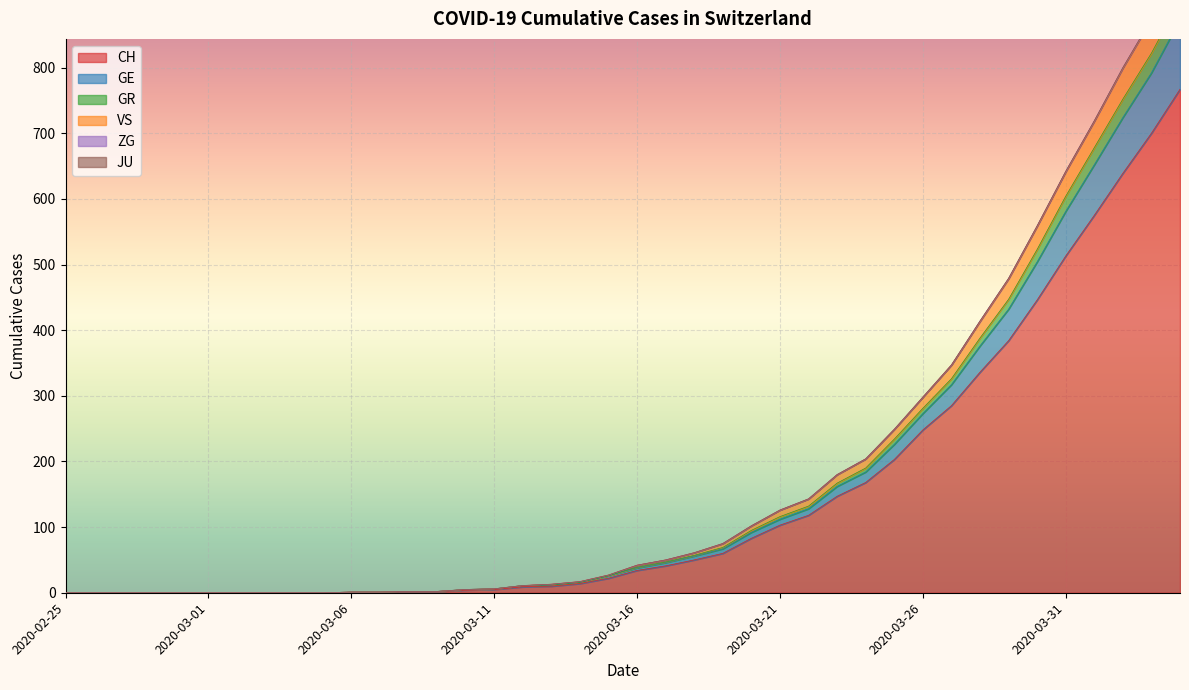

True or false: VS and GR cross at least once.

False